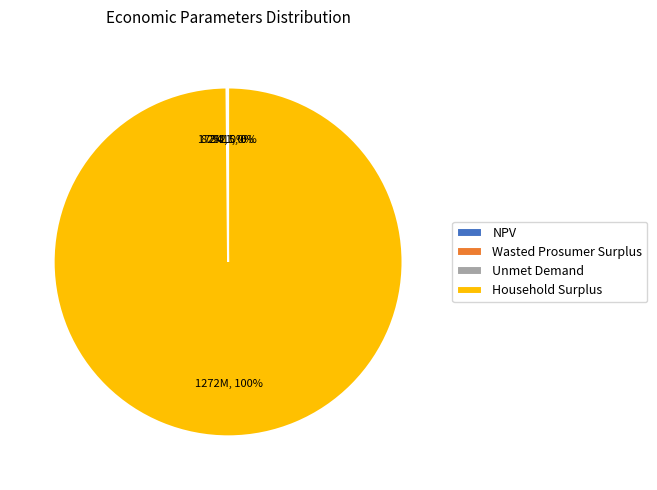

To the nearest percent, what is the average slice percentage?

25%